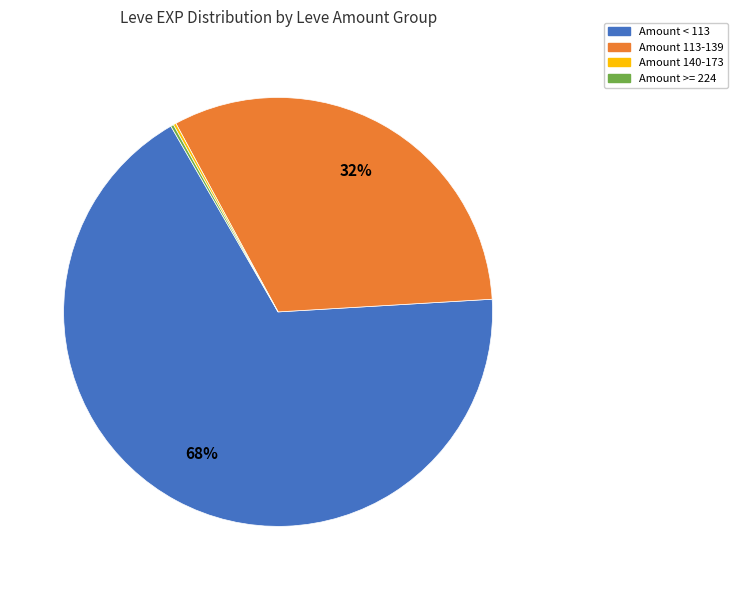

To the nearest percent, what is the average slice percentage?

25%